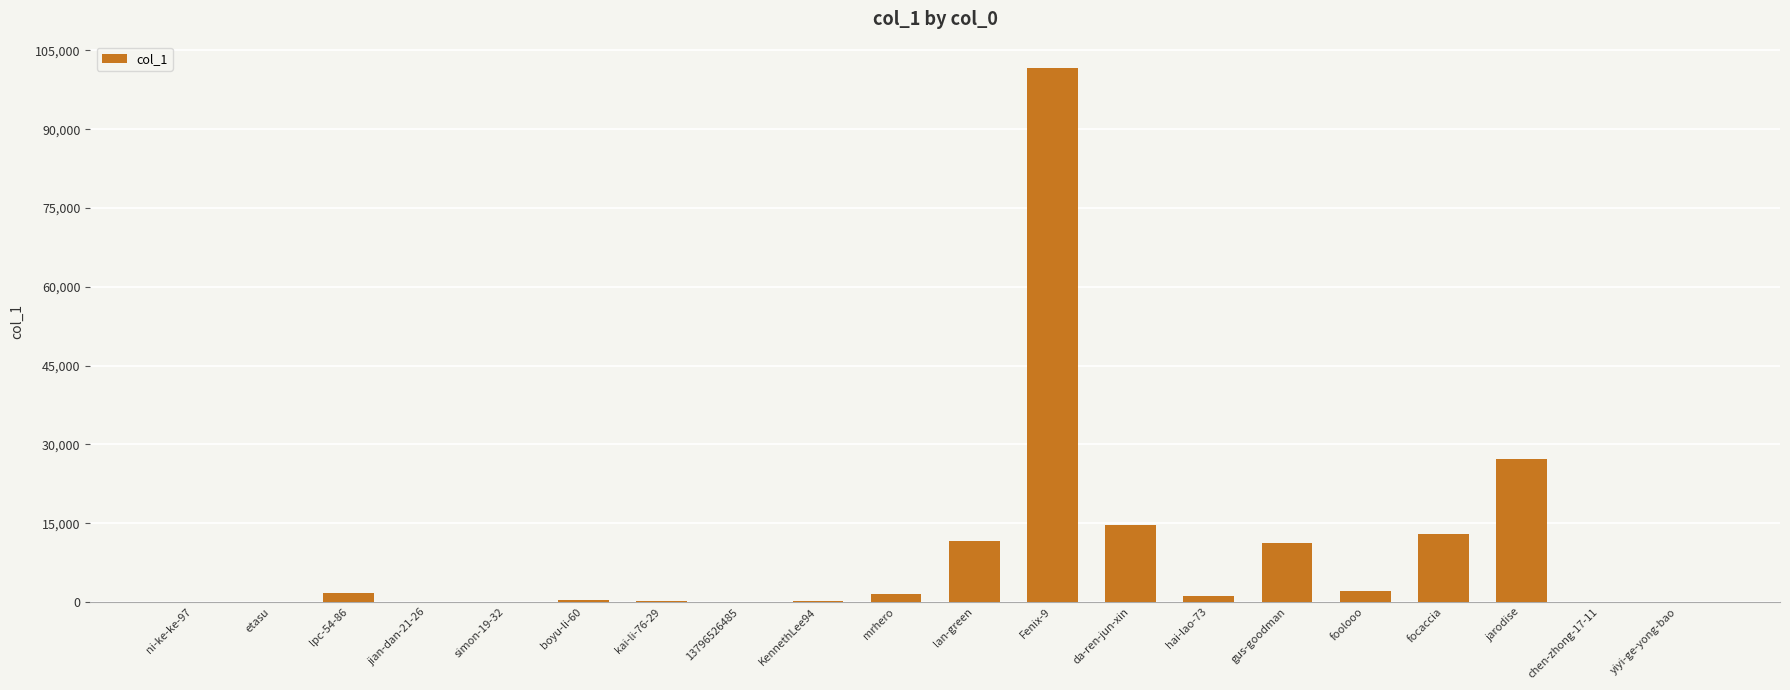

What is the difference between the values at jian-dan-21-26 and yiyi-ge-yong-bao?

49